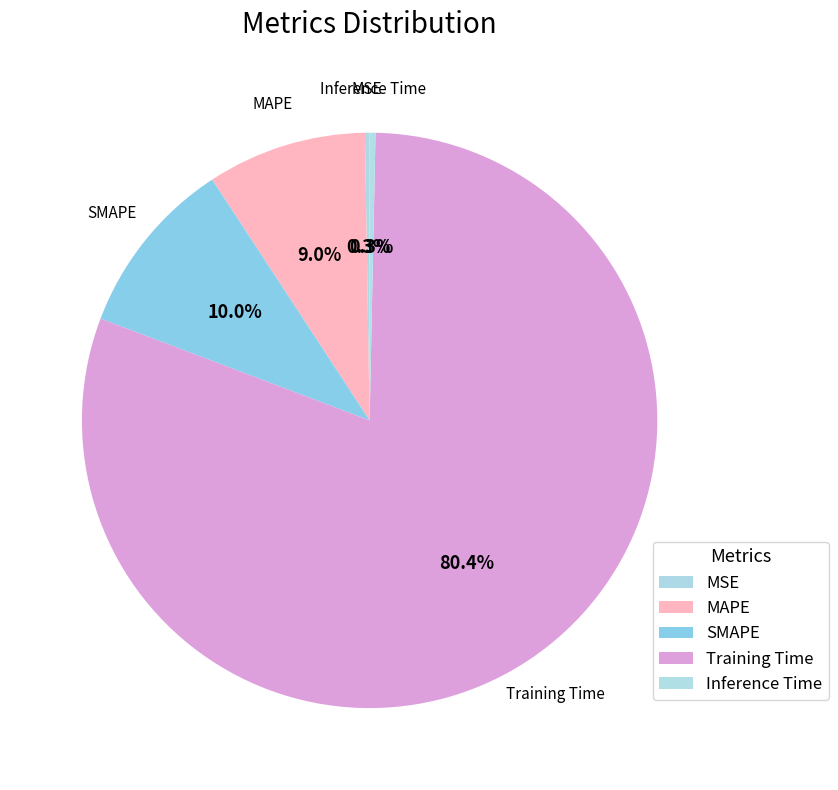

Between SMAPE and Training Time, which is larger?

Training Time